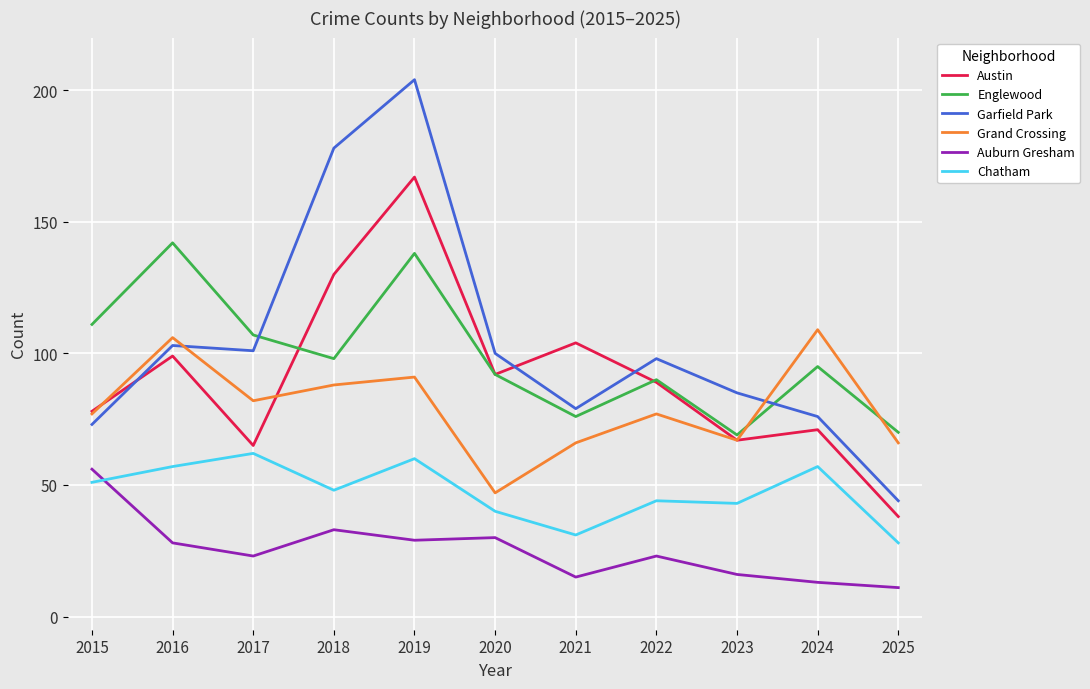

Reading right to left, extract all data points from this chart.

Austin: 2025=38	2024=71	2023=67	2022=89	2021=104	2020=92	2019=167	2018=130	2017=65	2016=99	2015=78
Englewood: 2025=70	2024=95	2023=69	2022=90	2021=76	2020=92	2019=138	2018=98	2017=107	2016=142	2015=111
Garfield Park: 2025=44	2024=76	2023=85	2022=98	2021=79	2020=100	2019=204	2018=178	2017=101	2016=103	2015=73
Grand Crossing: 2025=66	2024=109	2023=67	2022=77	2021=66	2020=47	2019=91	2018=88	2017=82	2016=106	2015=77
Auburn Gresham: 2025=11	2024=13	2023=16	2022=23	2021=15	2020=30	2019=29	2018=33	2017=23	2016=28	2015=56
Chatham: 2025=28	2024=57	2023=43	2022=44	2021=31	2020=40	2019=60	2018=48	2017=62	2016=57	2015=51